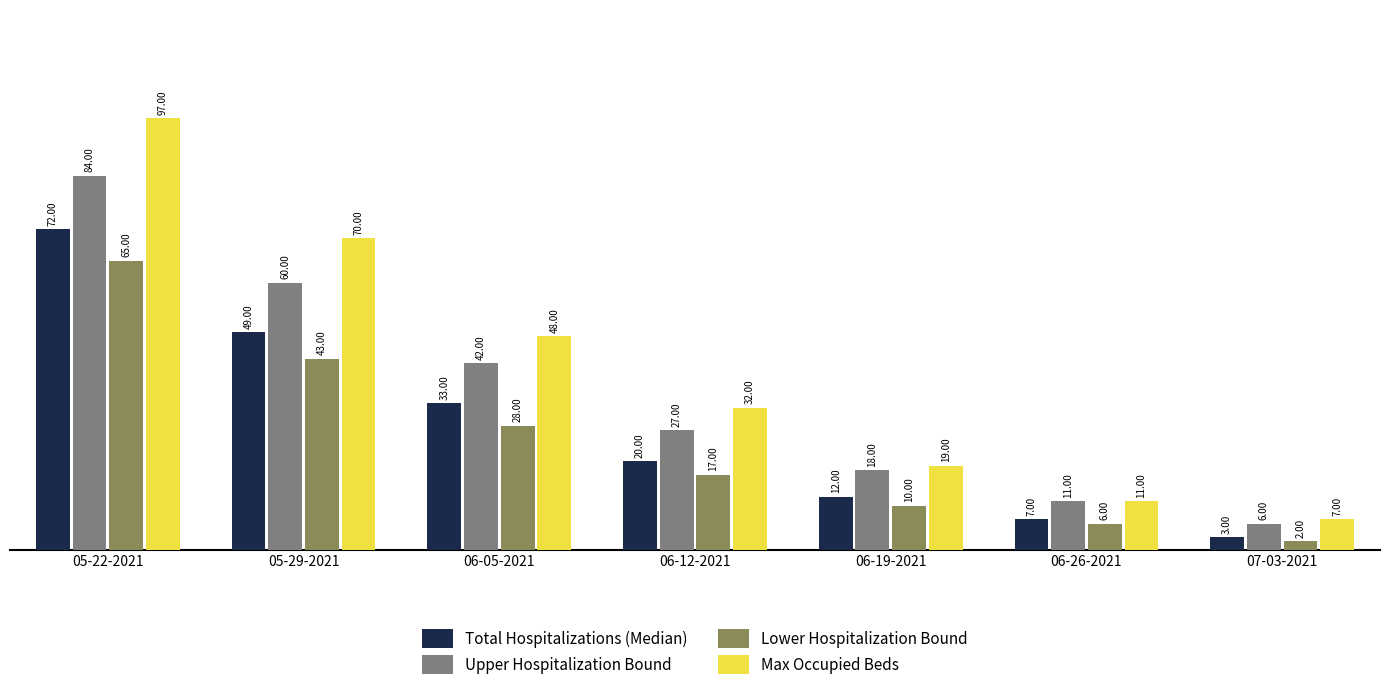

List the series in order of their overall mean, lowest first.

Lower Hospitalization Bound, Total Hospitalizations (Median), Upper Hospitalization Bound, Max Occupied Beds